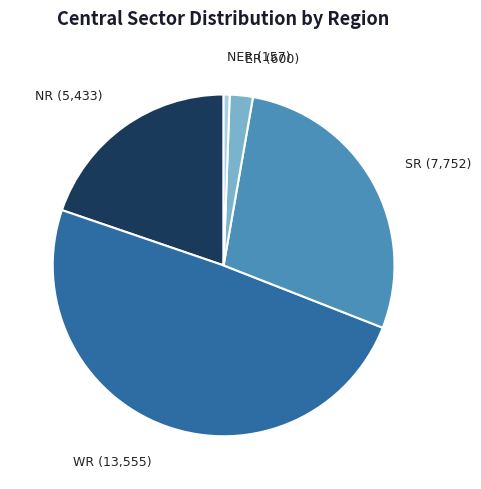

Is there a majority slice in this chart?

No